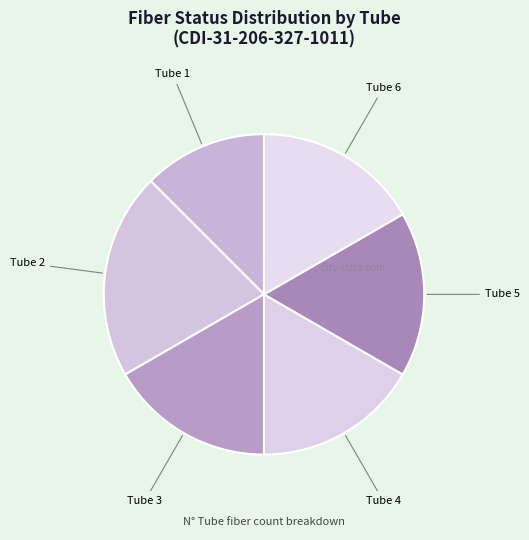

Does Tube 2 account for over 50% of the chart?

No